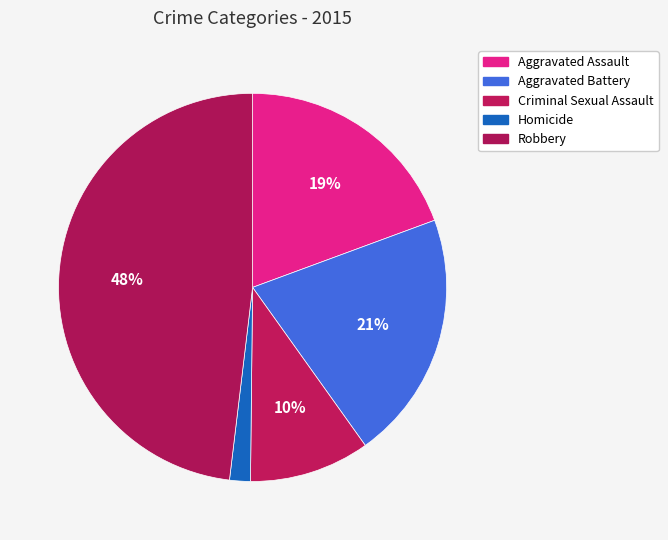

How much of the chart is everything except Robbery?

51.9%